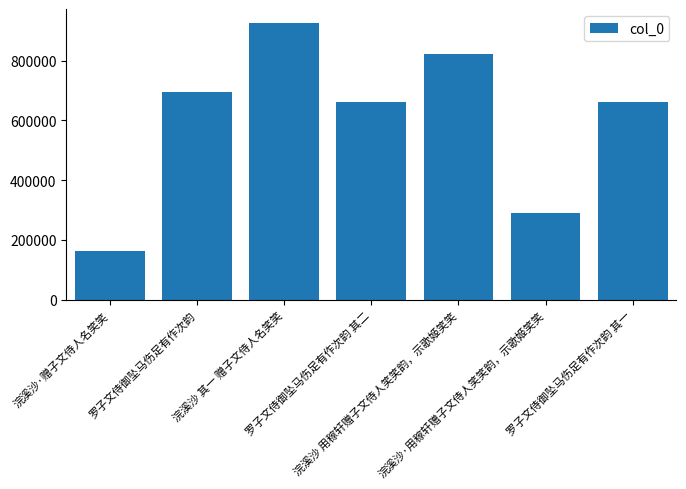

What is the approximate value at 浣溪沙·赠子文侍人名笑笑, to the nearest 50?

161750